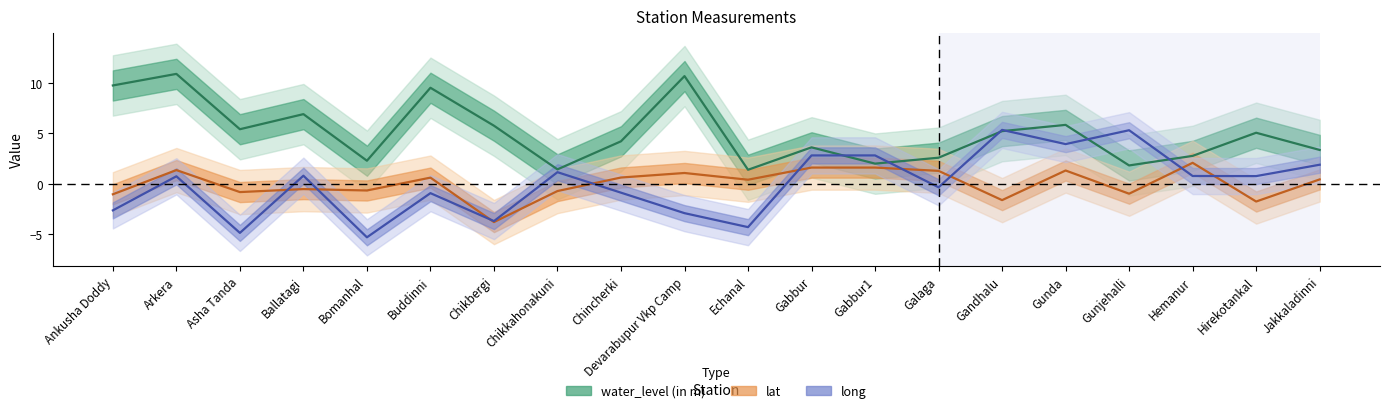

At Ankusha Doddy, list the series in order from largest to smallest.

water_level (in m), lat, long